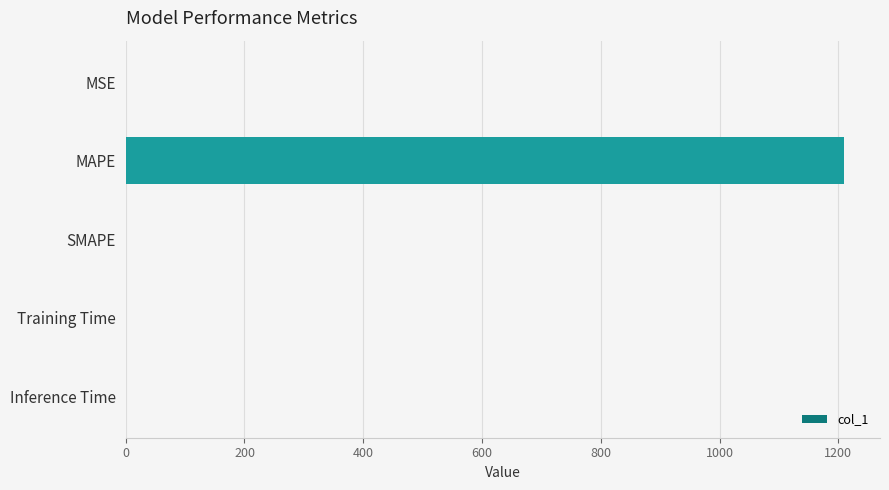

At which category does the chart reach its peak across all series?

MAPE